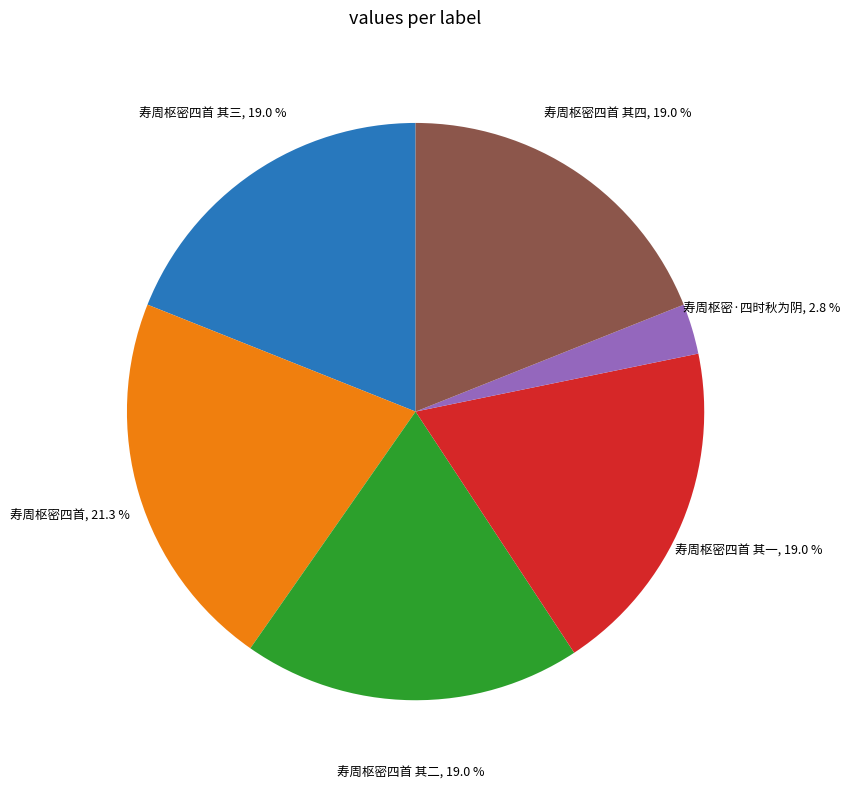

To the nearest percent, what portion does 寿周枢密四首 其一 represent?

19%